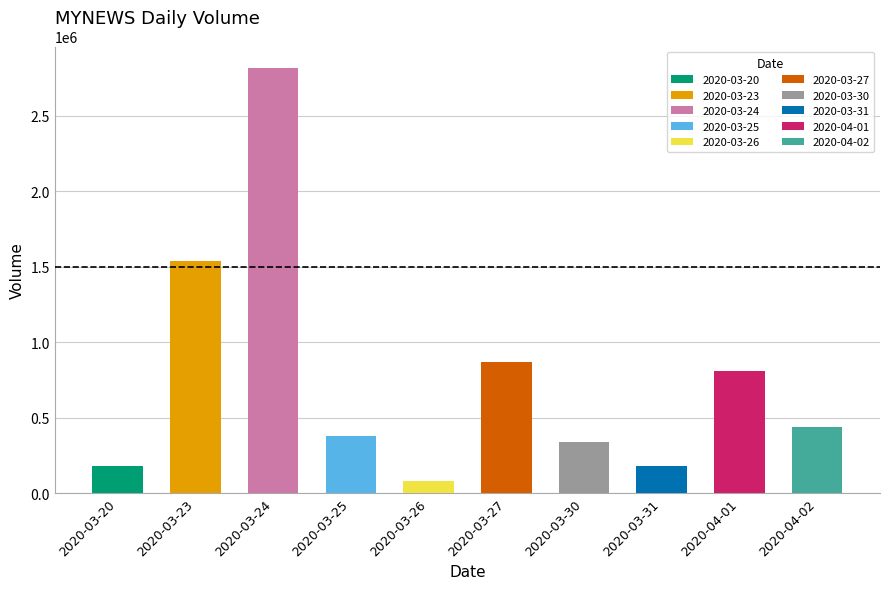

What is the label of the 10th bar from the left?

2020-04-02